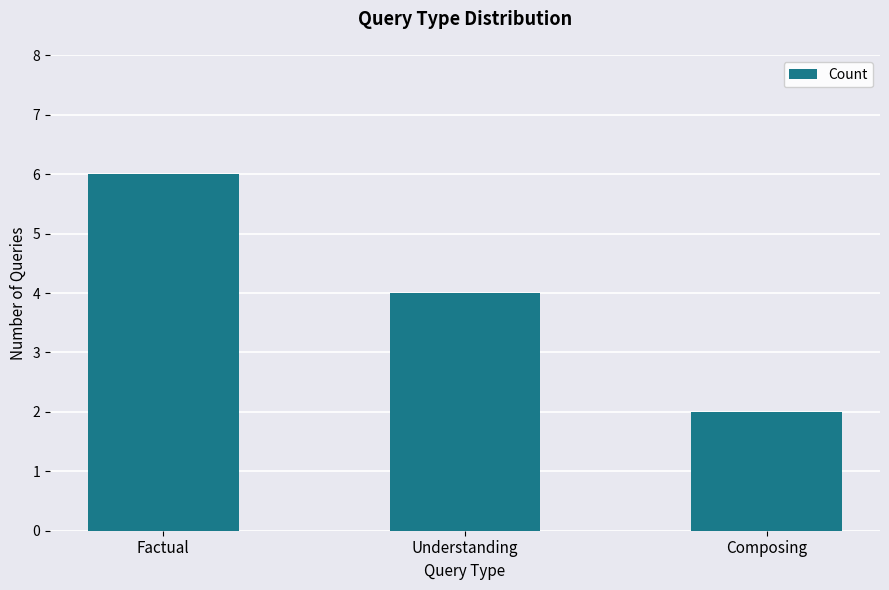

Reading left to right, transcribe all the data shown in this chart.

6	4	2